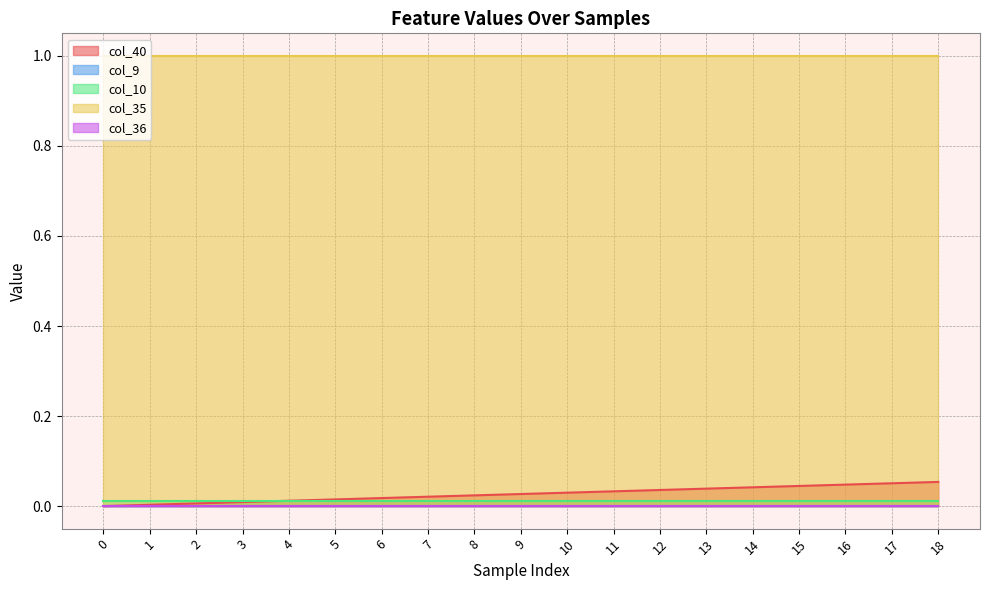

List the labels in order of col_9 value, largest first.

0, 1, 2, 3, 4, 5, 6, 7, 8, 9, 10, 11, 12, 13, 14, 15, 16, 17, 18